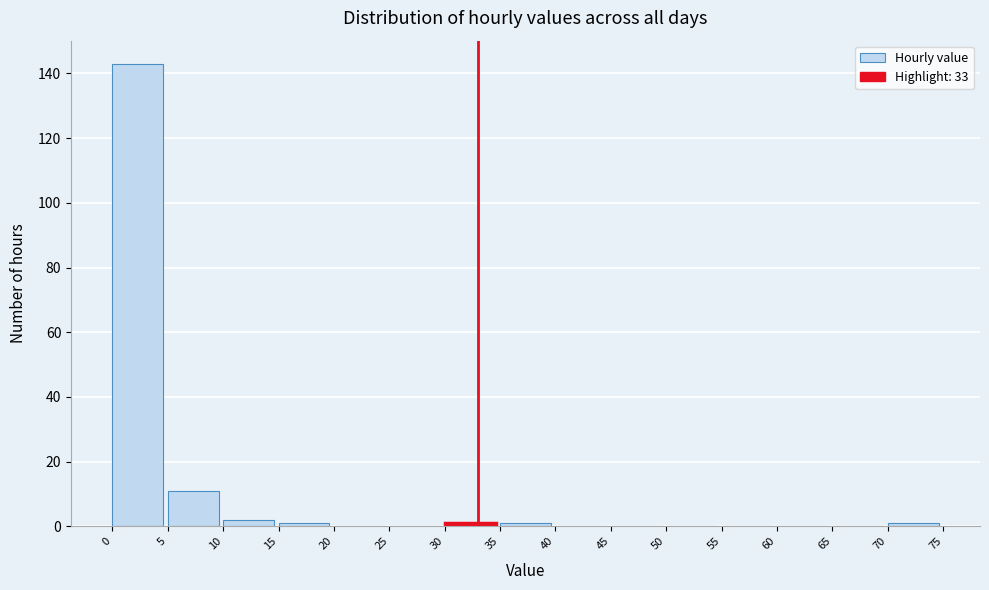

Reading left to right, transcribe this chart: for each bar, give the range it covers on the x-axis and its height. The values are not printed on the chart, so give them approximately, as read against the axis.

0 to 5: 144
5 to 10: 12
10 to 15: 2
15 to 20: under 2
20 to 25: 0
25 to 30: 0
30 to 35: under 2
35 to 40: under 2
40 to 45: 0
45 to 50: 0
50 to 55: 0
55 to 60: 0
60 to 65: 0
65 to 70: 0
70 to 75: under 2